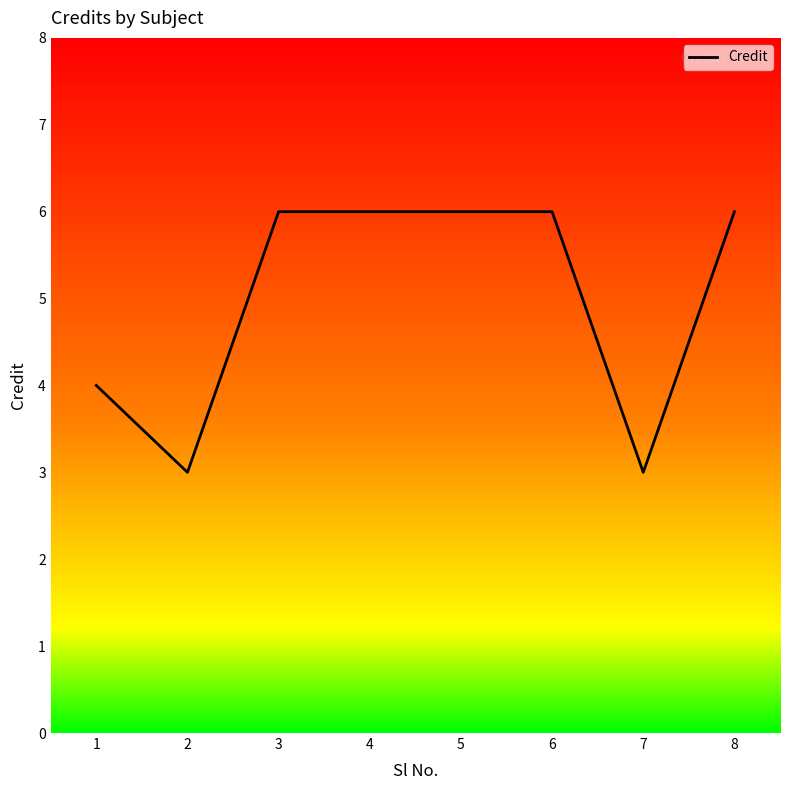

What is the approximate value at 8?

6